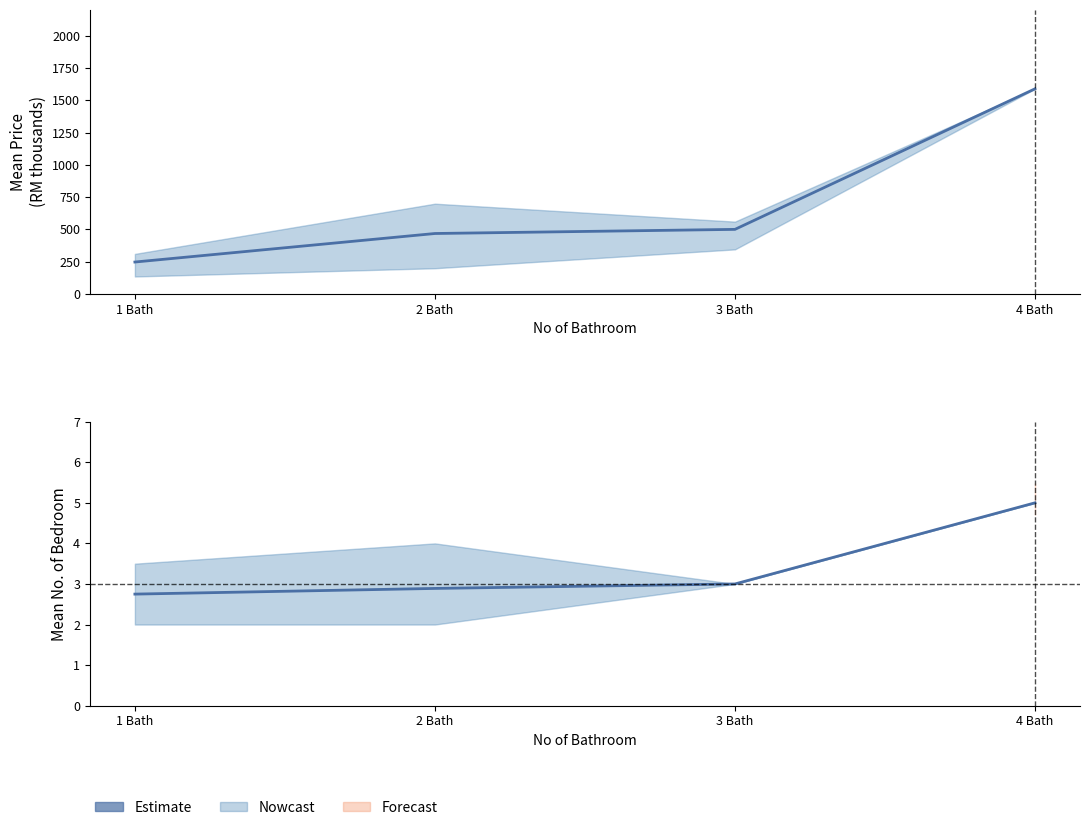

What is the value of the 4th point from the left?

5.0